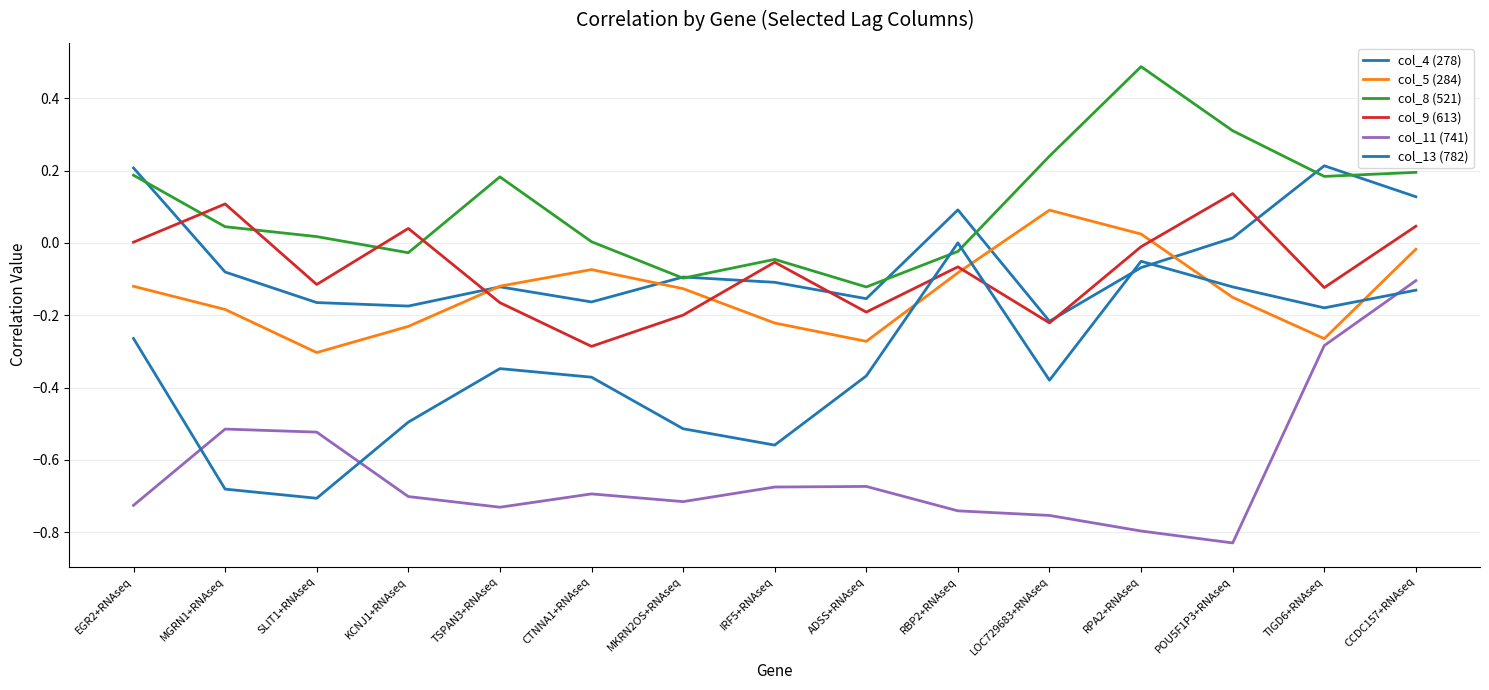

Does the chart have visible grid lines?

Yes